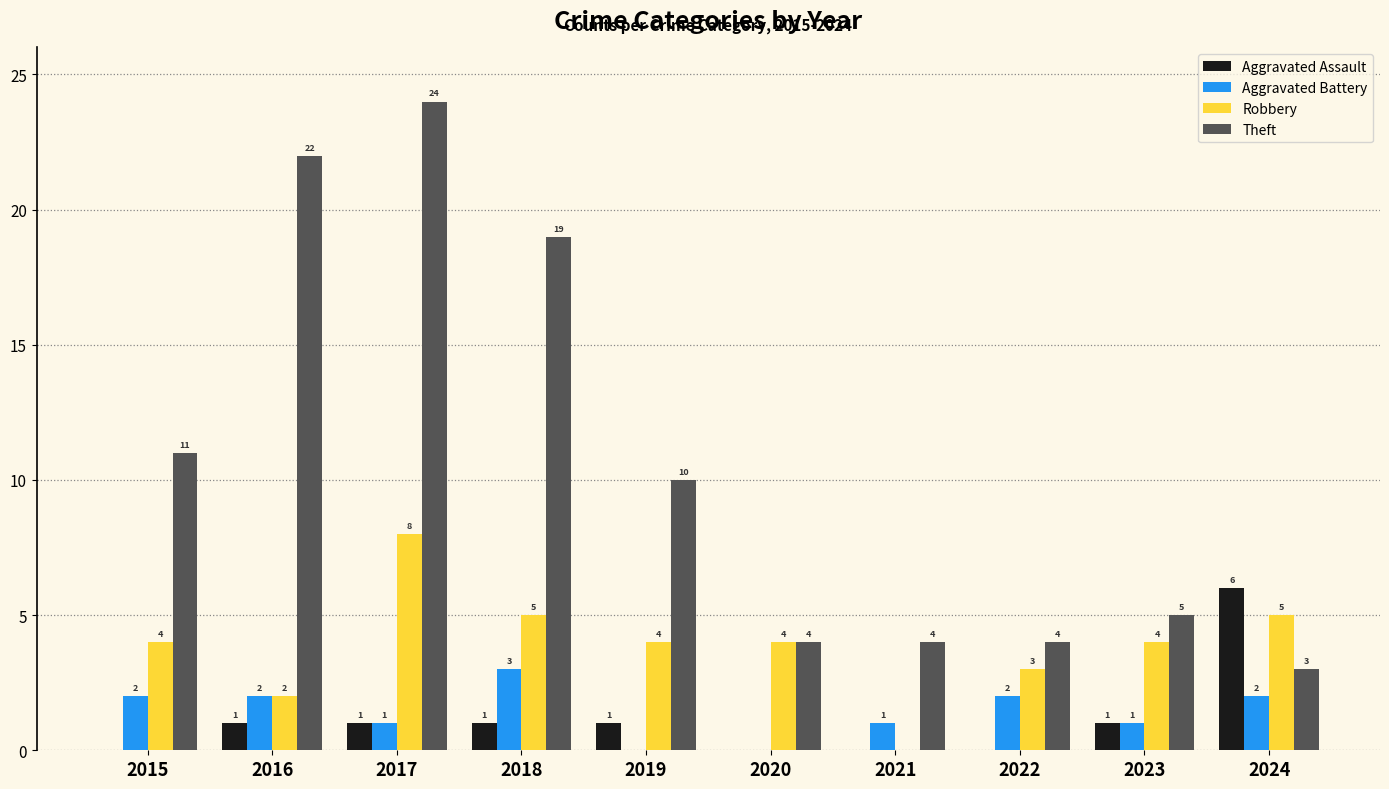

Which series has the largest range (max minus min)?

Theft